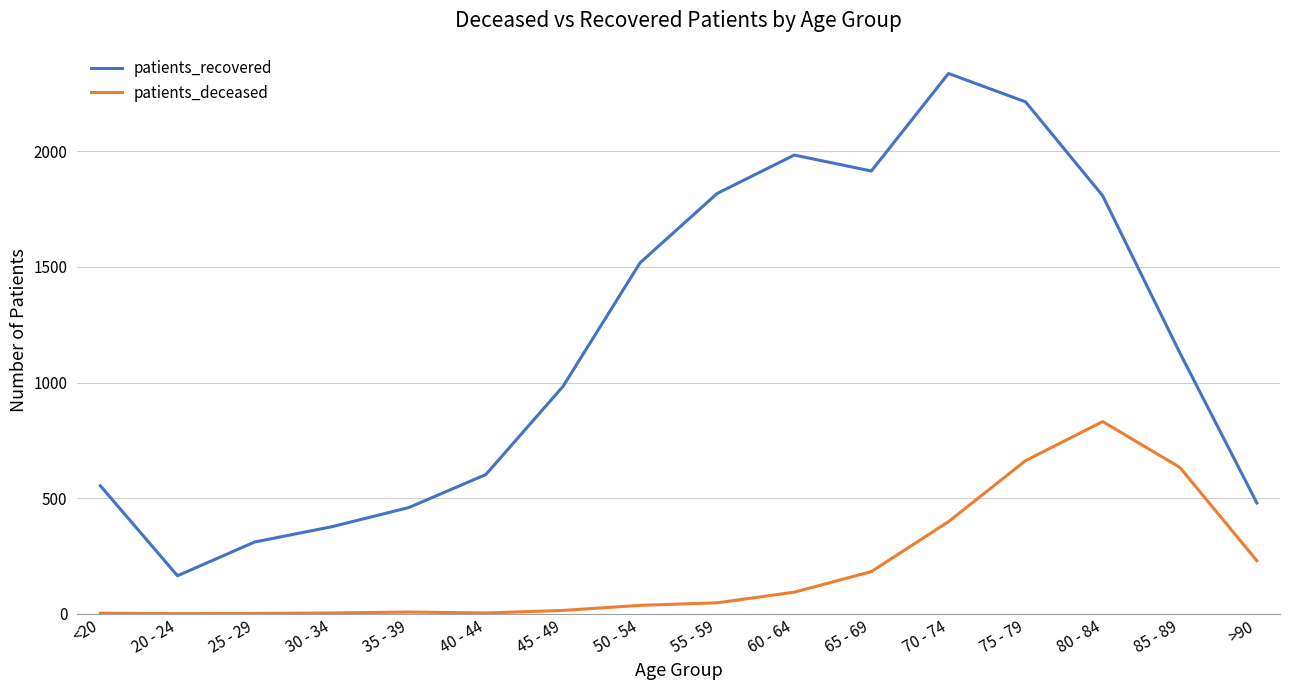

What is the difference between the maximum and minimum values in the patients_recovered series?

2173